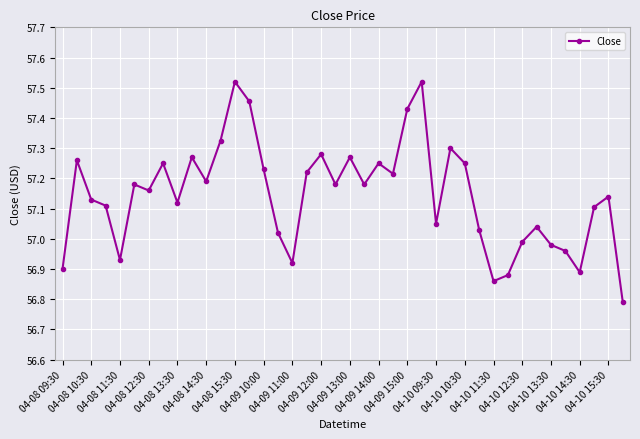

What is the minimum value shown in the chart?

56.8